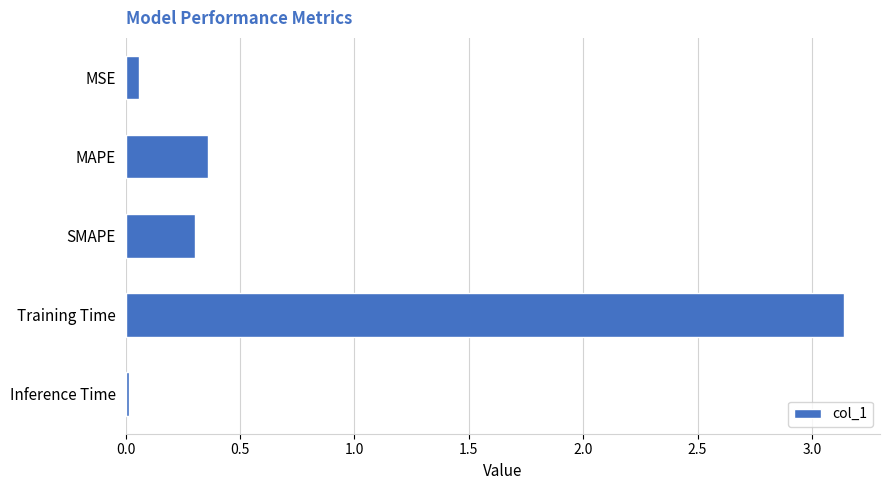

Read the value at SMAPE.

0.3